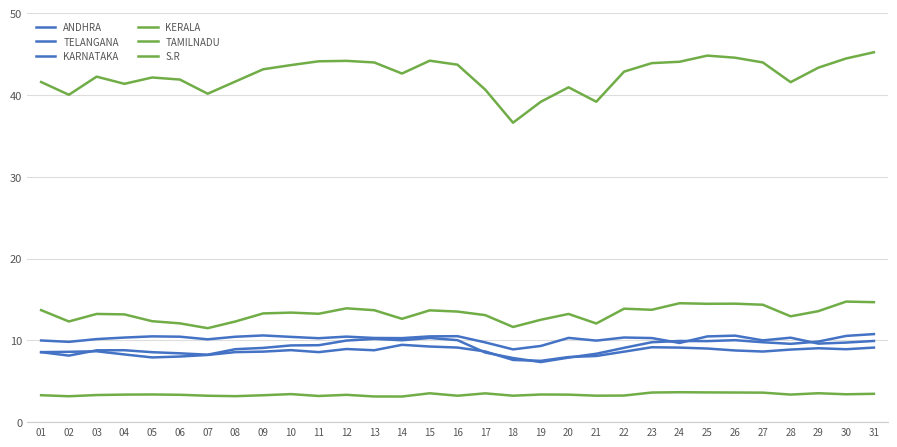

Reading right to left, list all the values displayed in this chart.

ANDHRA: 31=9116	30=8915	29=9036	28=8874	27=8633	26=8763	25=9000	24=9114	23=9156	22=8618	21=8089	20=7959	19=7495	18=7604	17=8642	16=9119	15=9245	14=9453	13=8790	12=8941	11=8560	10=8804	09=8622	08=8562	07=8214	06=8023	05=7912	04=8277	03=8666	02=8601	01=8558
TELANGANA: 31=9925	30=9729	29=9602	28=10324	27=9998	26=10577	25=10482	24=9683	23=10280	22=10347	21=9969	20=10300	19=9315	18=8895	17=9750	16=10510	15=10487	14=10273	13=10291	12=10457	11=10261	10=10425	09=10600	08=10442	07=10126	06=10447	05=10488	04=10342	03=10154	02=9817	01=9985
KARNATAKA: 31=10766	30=10544	29=9852	28=9574	27=9769	26=10022	25=9908	24=9924	23=9772	22=9085	21=8363	20=7893	19=7346	18=7839	17=8508	16=10024	15=10292	14=10015	13=10177	12=9974	11=9407	10=9380	09=9076	08=8922	07=8248	06=8414	05=8553	04=8794	03=8783	02=8135	01=8555
KERALA: 31=3465	30=3407	29=3534	28=3371	27=3607	26=3622	25=3635	24=3659	23=3621	22=3251	21=3234	20=3362	19=3379	18=3232	17=3519	16=3230	15=3528	14=3133	13=3138	12=3339	11=3199	10=3427	09=3289	08=3175	07=3227	06=3344	05=3382	04=3366	03=3314	02=3165	01=3293
TAMILNADU: 31=14668	30=14741	29=13572	28=12939	27=14354	26=14485	25=14470	24=14540	23=13739	22=13871	21=12063	20=13229	19=12518	18=11636	17=13085	16=13520	15=13670	14=12635	13=13686	12=13917	11=13251	10=13393	09=13294	08=12309	07=11488	06=12078	05=12341	04=13175	03=13230	02=12308	01=13696
S.R: 31=45226	30=44467	29=43345	28=41571	27=43981	26=44560	25=44818	24=44065	23=43899	22=42856	21=39177	20=40941	19=39171	18=36612	17=40653	16=43705	15=44196	14=42626	13=43980	12=44174	11=44121	10=43658	09=43147	08=41652	07=40157	06=41890	05=42141	04=41367	03=42245	02=40028	01=41587